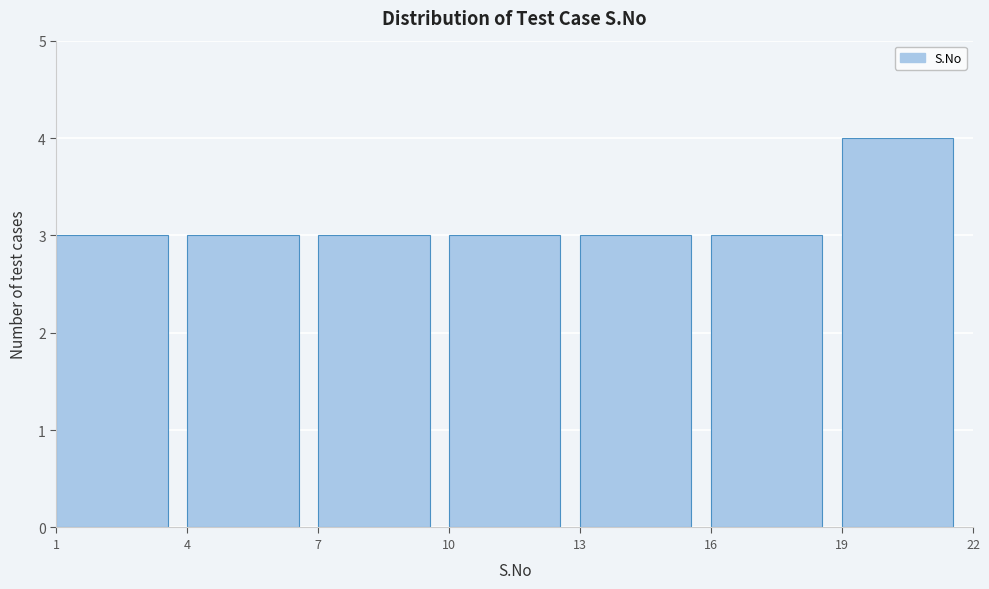

Reading left to right, transcribe this chart: for each bar, give the range it covers on the x-axis and its height. The values are not printed on the chart, so give them approximately, as read against the axis.

1 to 4: 3
4 to 7: 3
7 to 10: 3
10 to 13: 3
13 to 16: 3
16 to 19: 3
19 to 22: 4